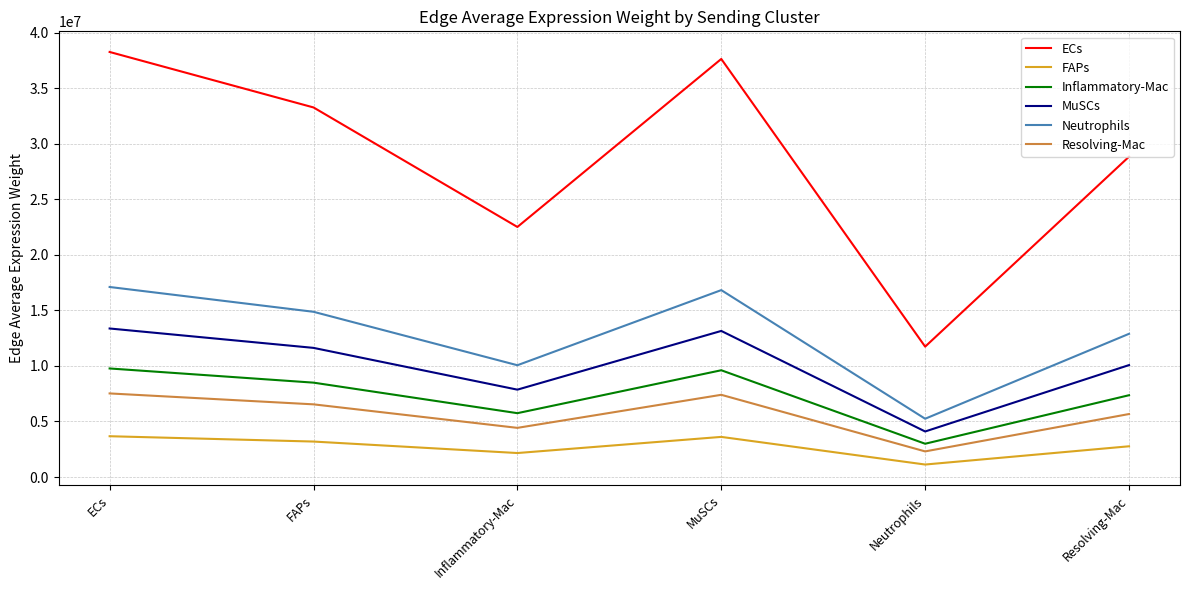

The Neutrophils series shows 20177355.2 at Resolving-Mac. True or false?

False